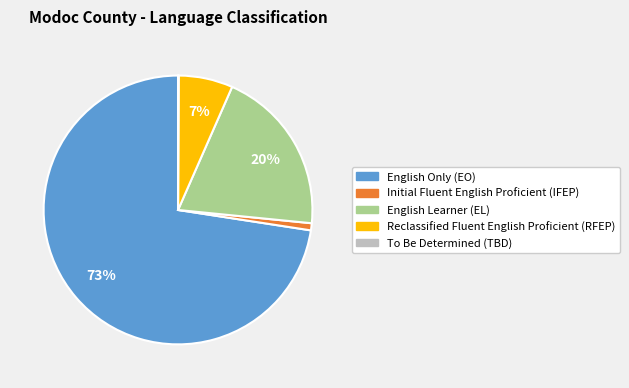

Is the sum of English Only (EO) and Initial Fluent English Proficient (IFEP) greater than half?

Yes